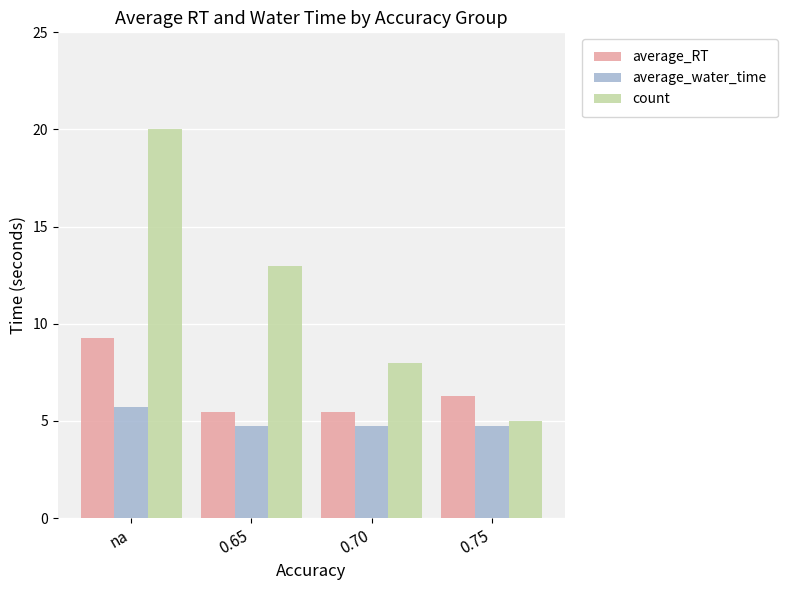

What is the highest value of the average_RT series?

9.3